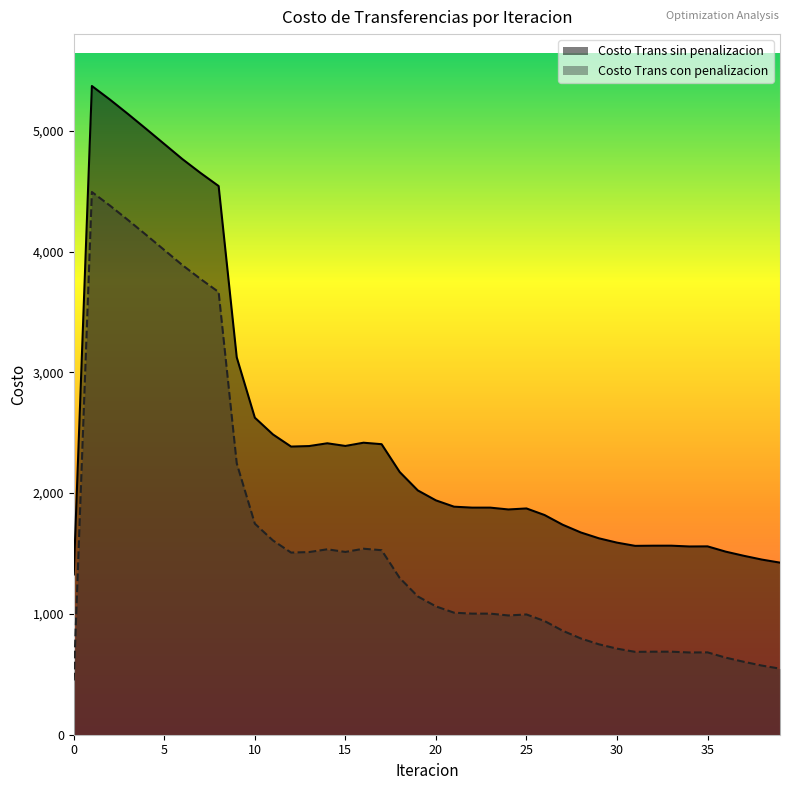

What value does the Costo Trans sin penalizacion series have at 2?

5257.5